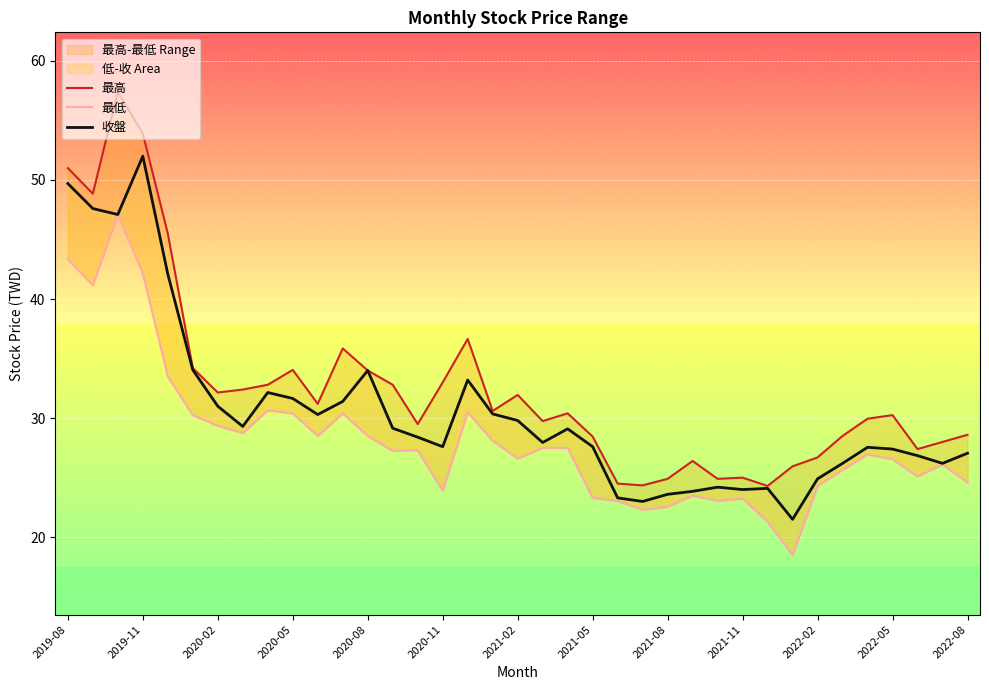

What is the sum of all 收盤 values?

1129.2